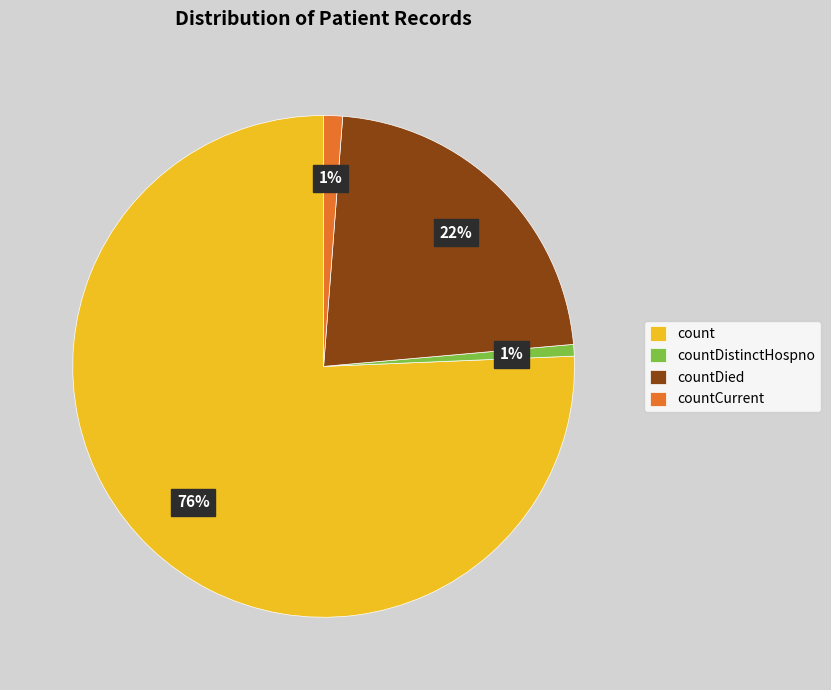

Which slice is the largest?

count